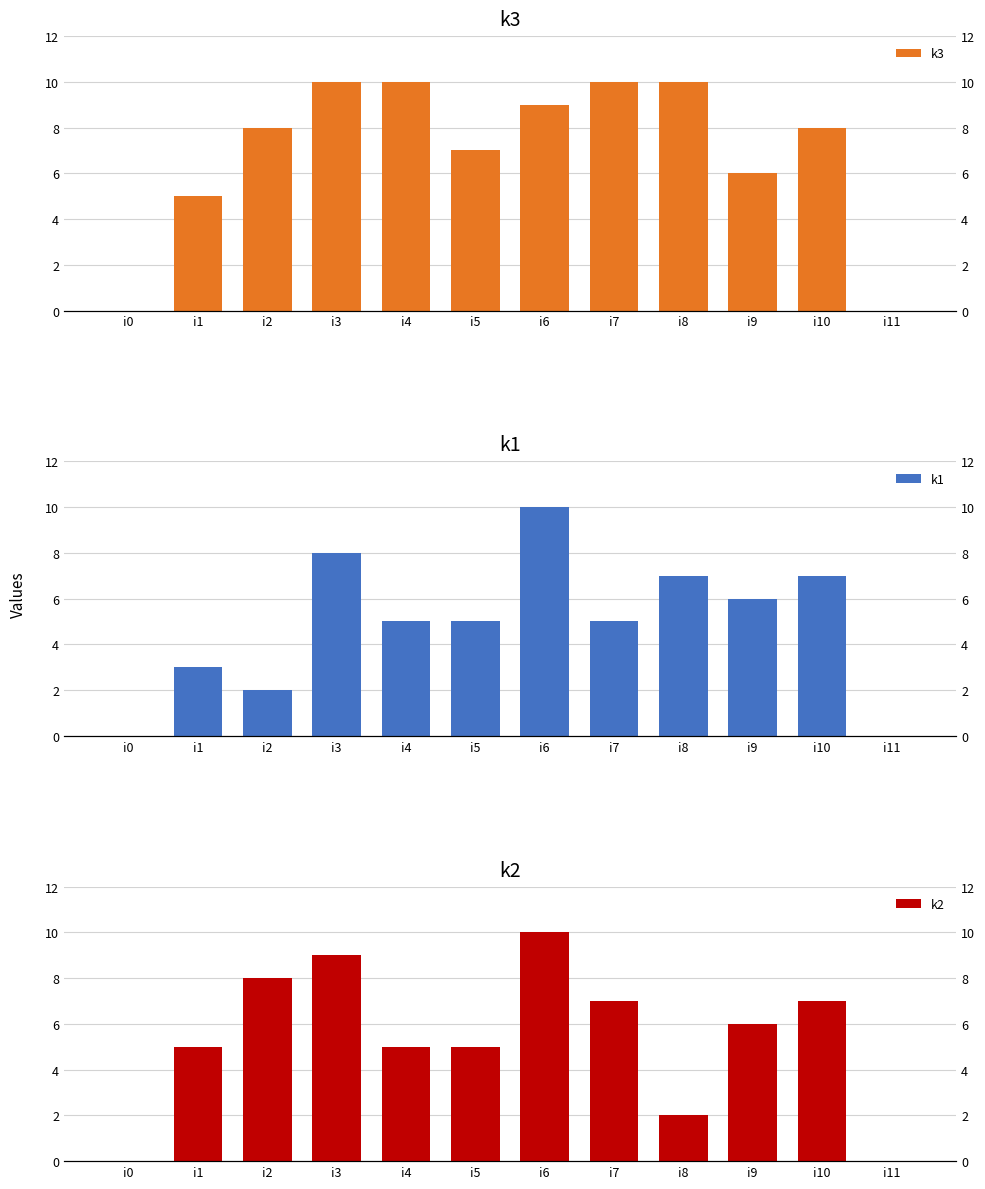

How many k1 values are between 3 and 7?

7